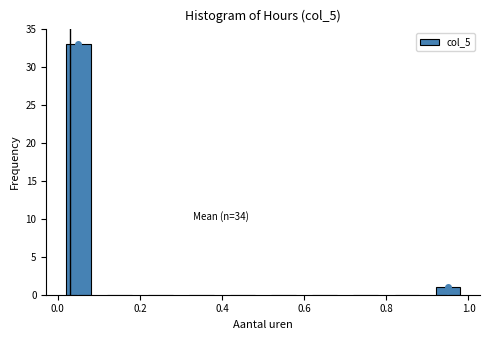

Over which range of the x-axis is the bar tallest?

0.0 to 0.1